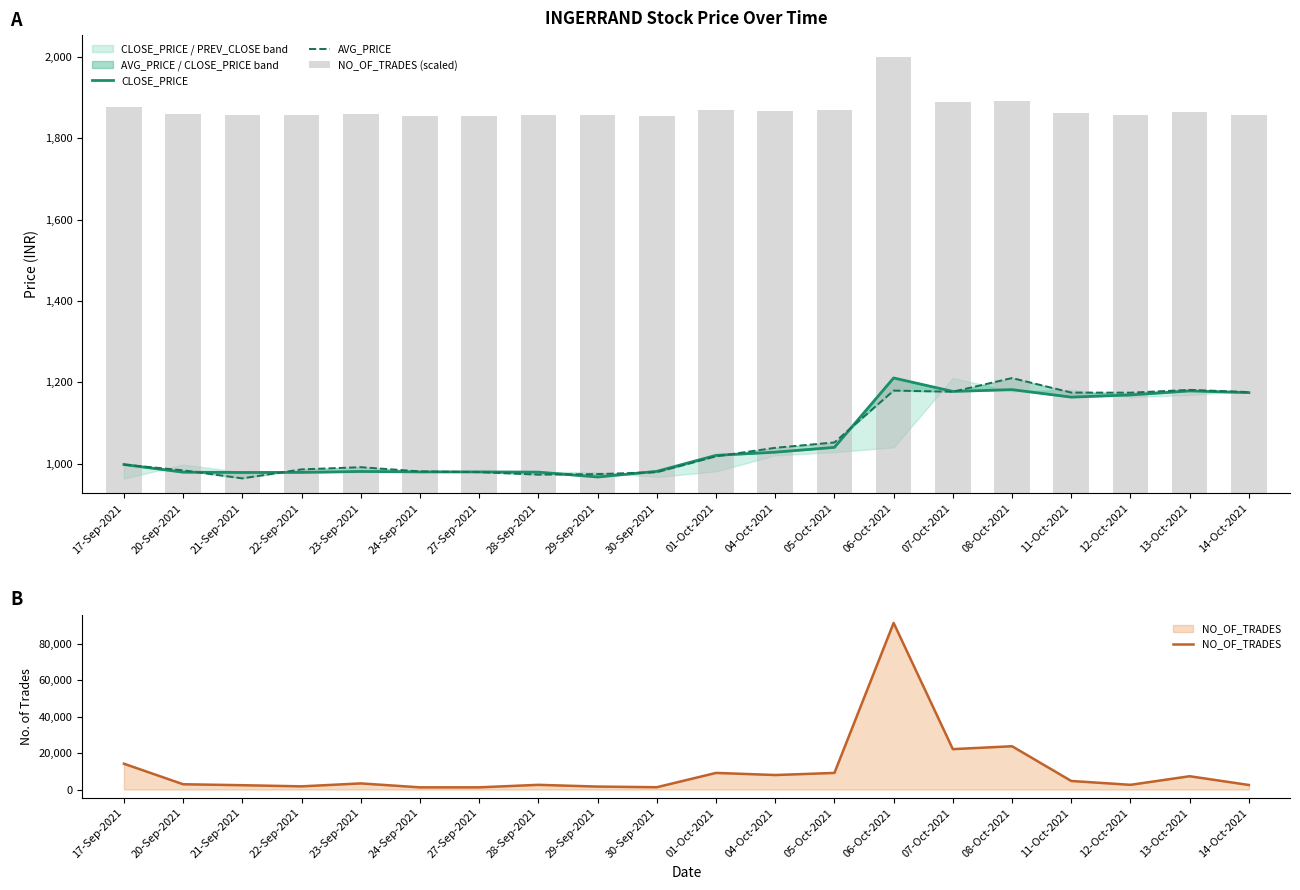

The NO_OF_TRADES series shows 1627 at 29-Sep-2021. True or false?

True